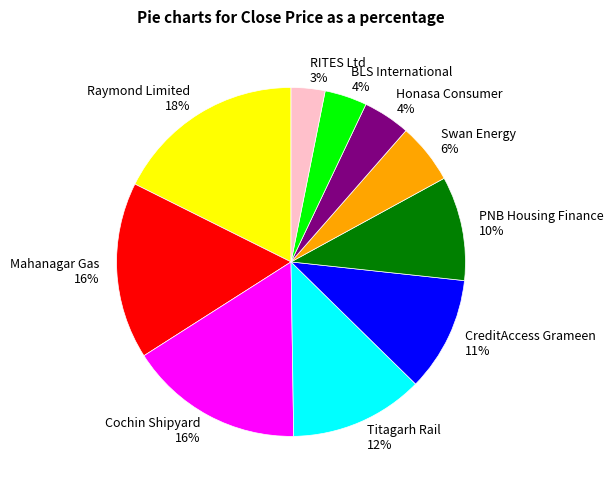

Is the sum of Honasa Consumer and Cochin Shipyard greater than half?

No